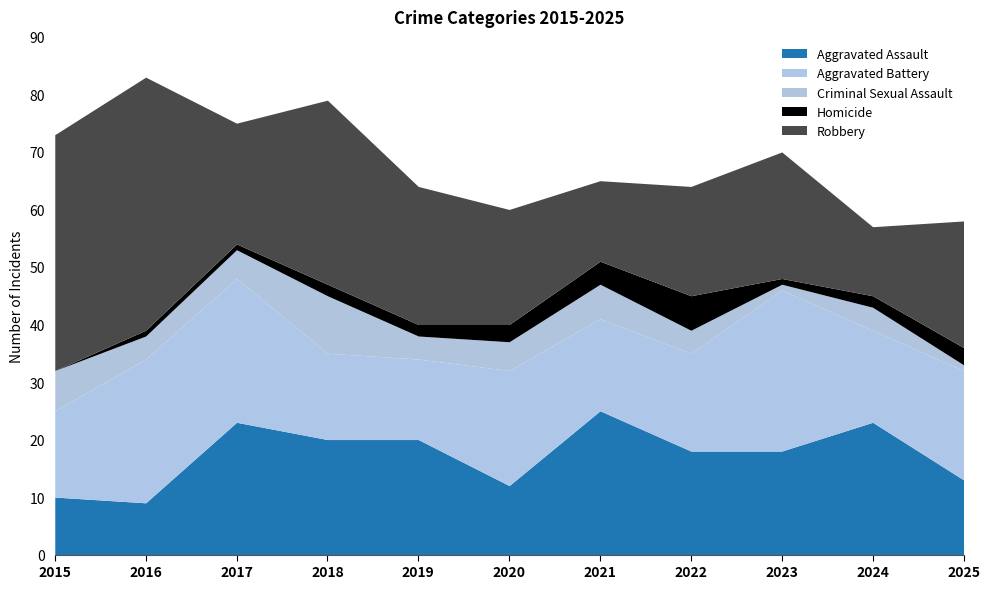

At how many categories does at least one series exceed 37?

2